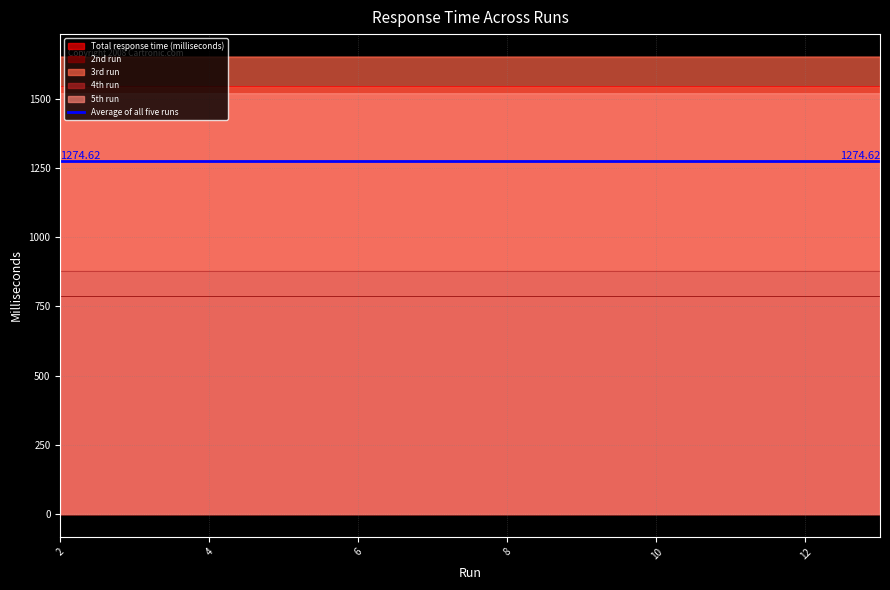

At which category does 5th run reach its first local peak?

6